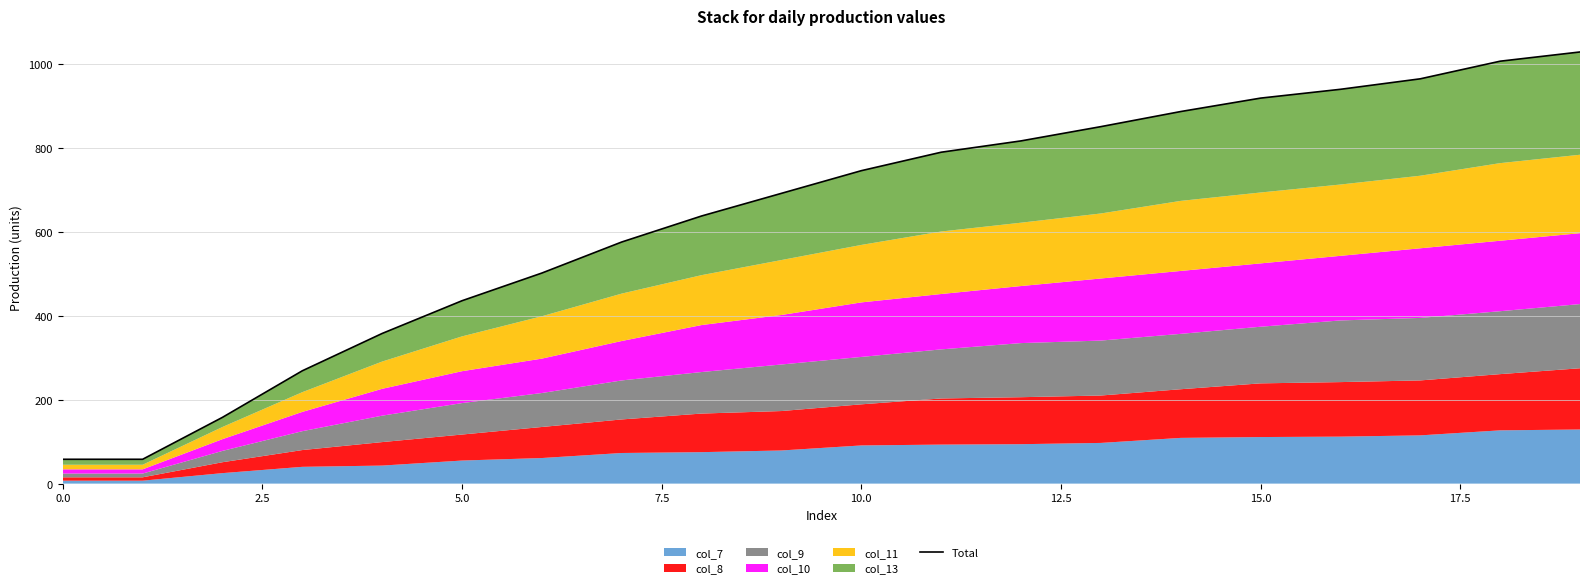

What is the greatest value displayed?

1029